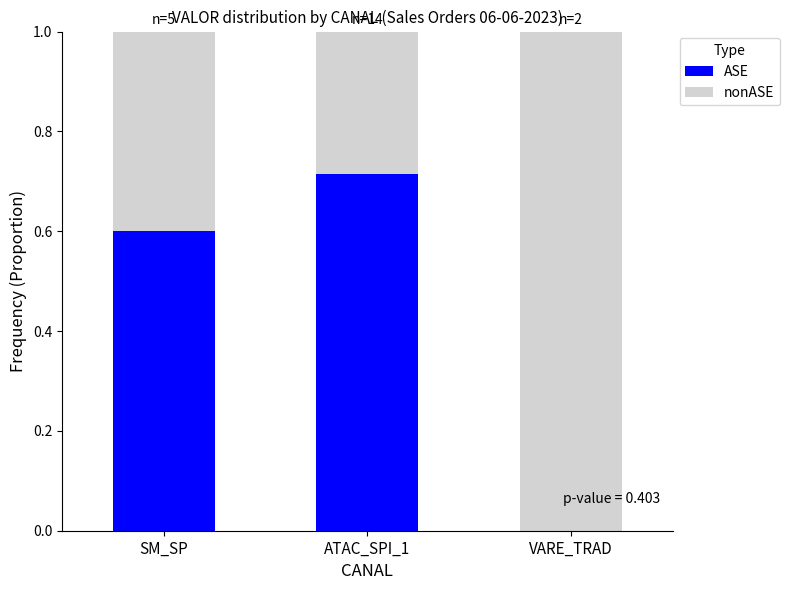

What are all the series names shown in the legend?

ASE, nonASE